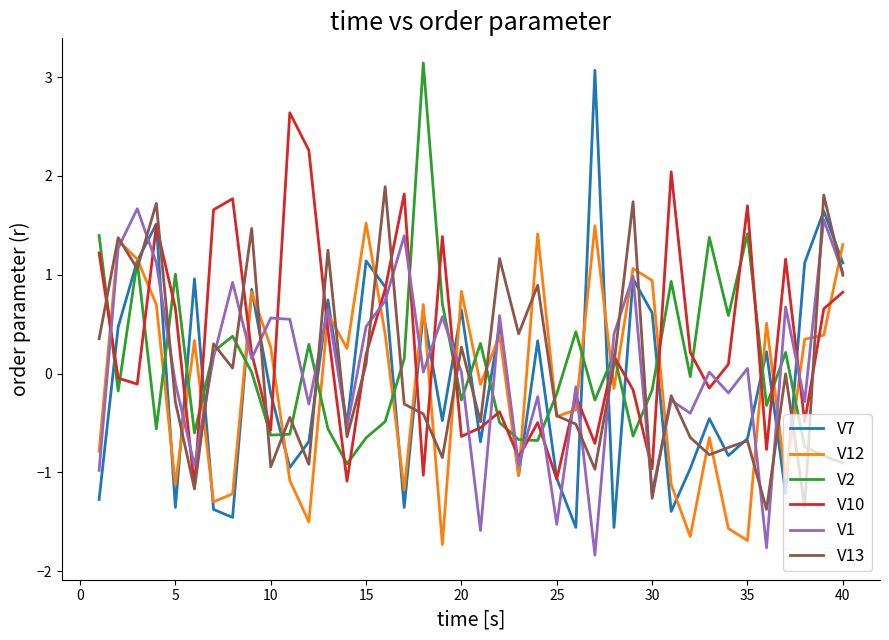

What is the difference between the maximum and minimum values in the V13 series?

3.3